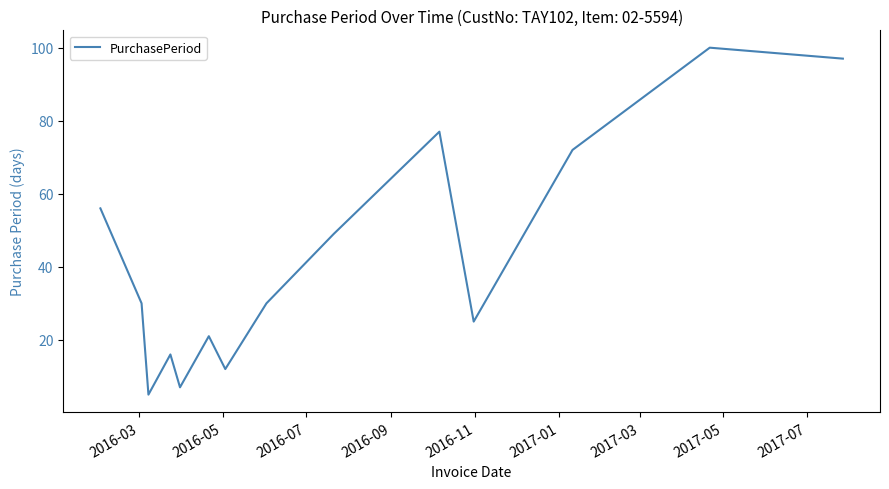

What is the difference between the maximum and minimum values?

95